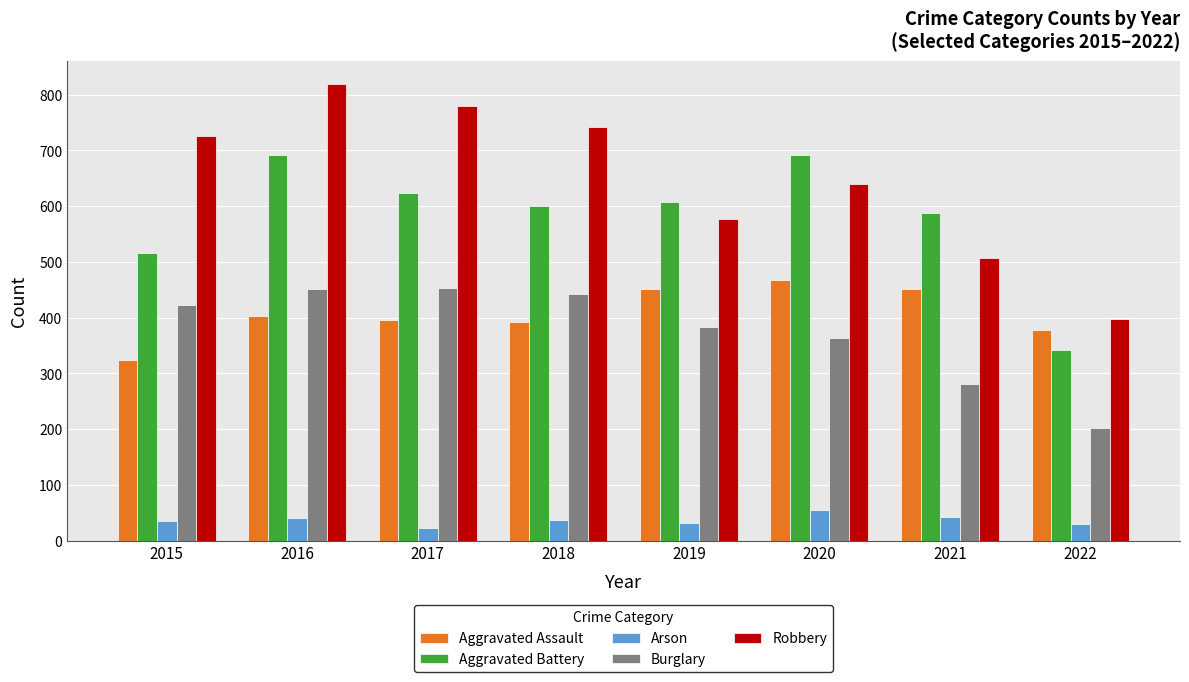

Which series has the largest range (max minus min)?

Robbery